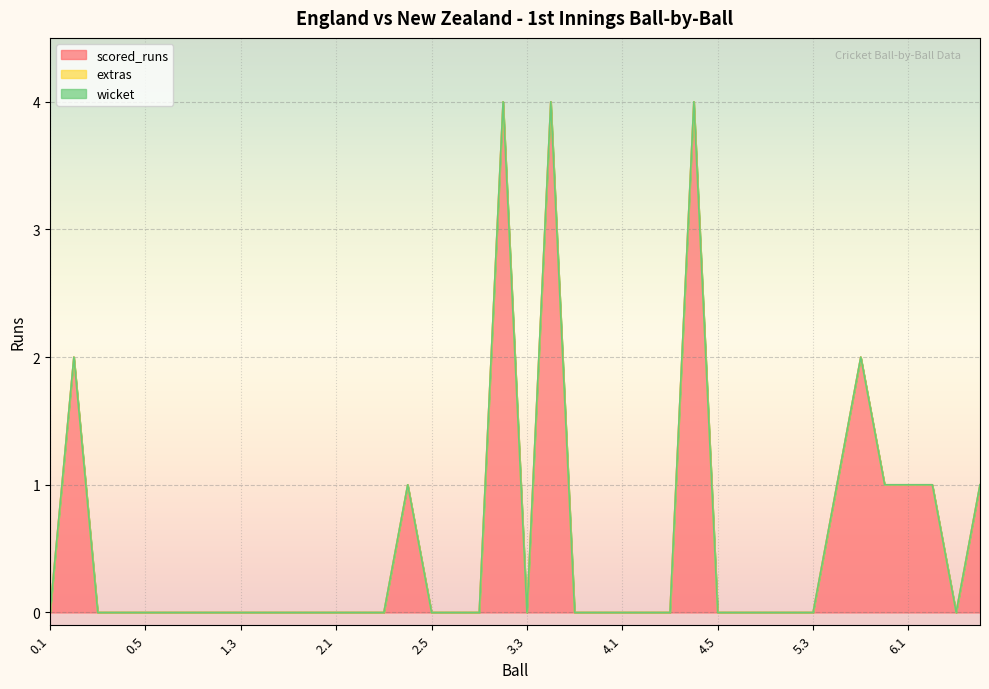

Does the chart display data point markers on the line(s)?

No